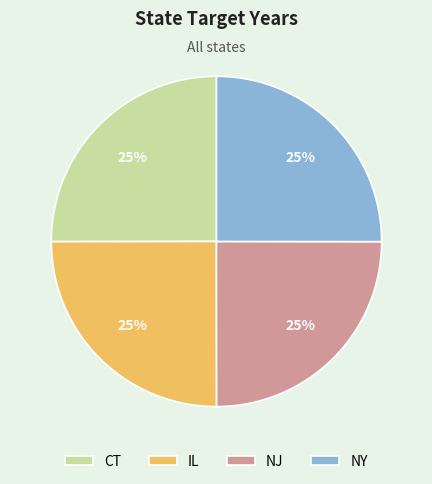

To the nearest percent, what percentage of the pie is NY?

25%